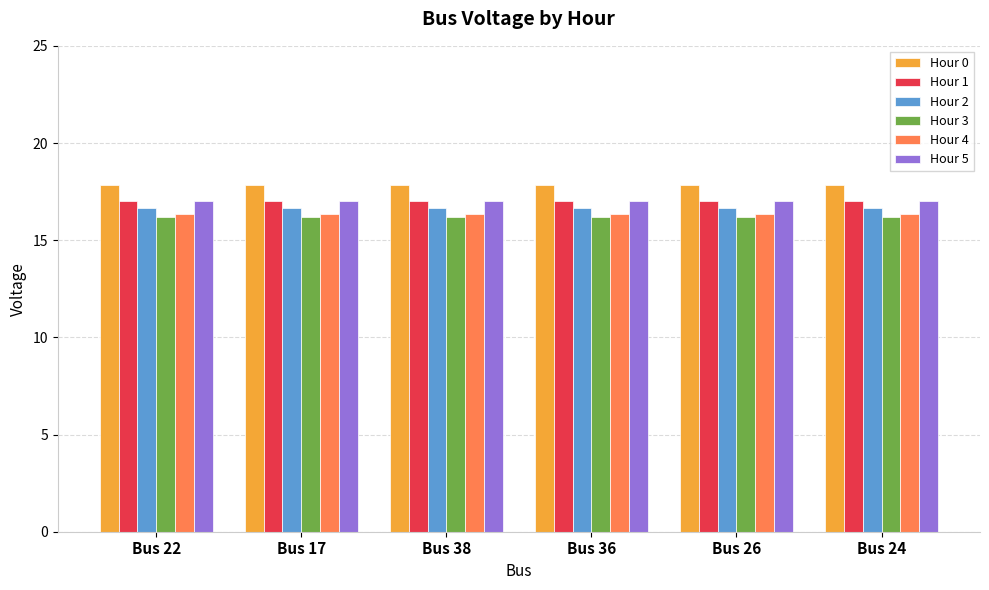

What is the sum of all Hour 3 values?

97.1